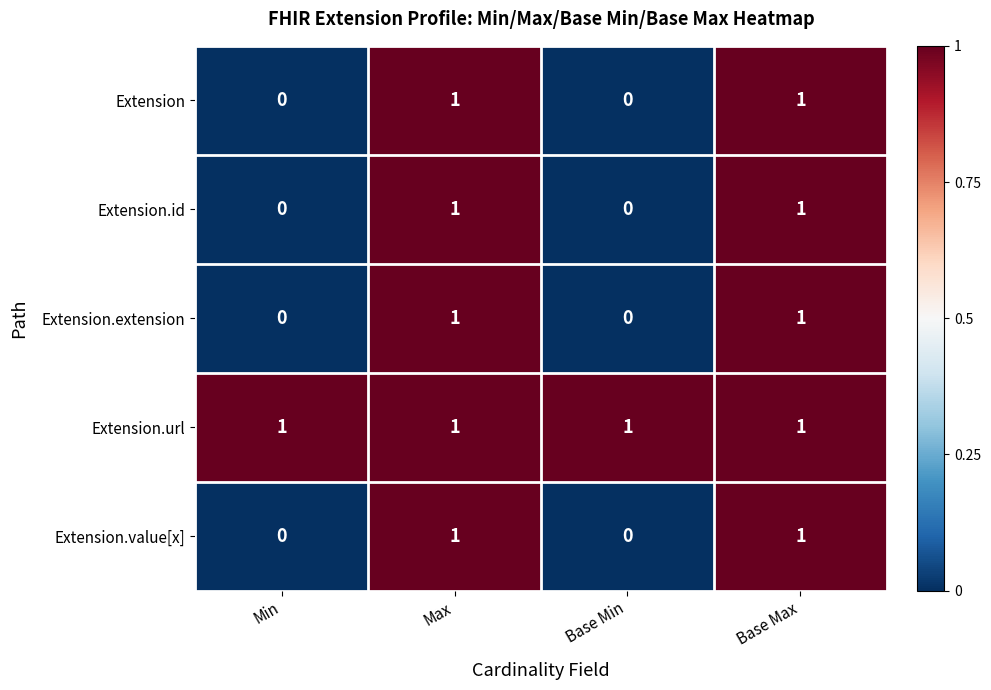

At how many categories does at least one series exceed 0?

4